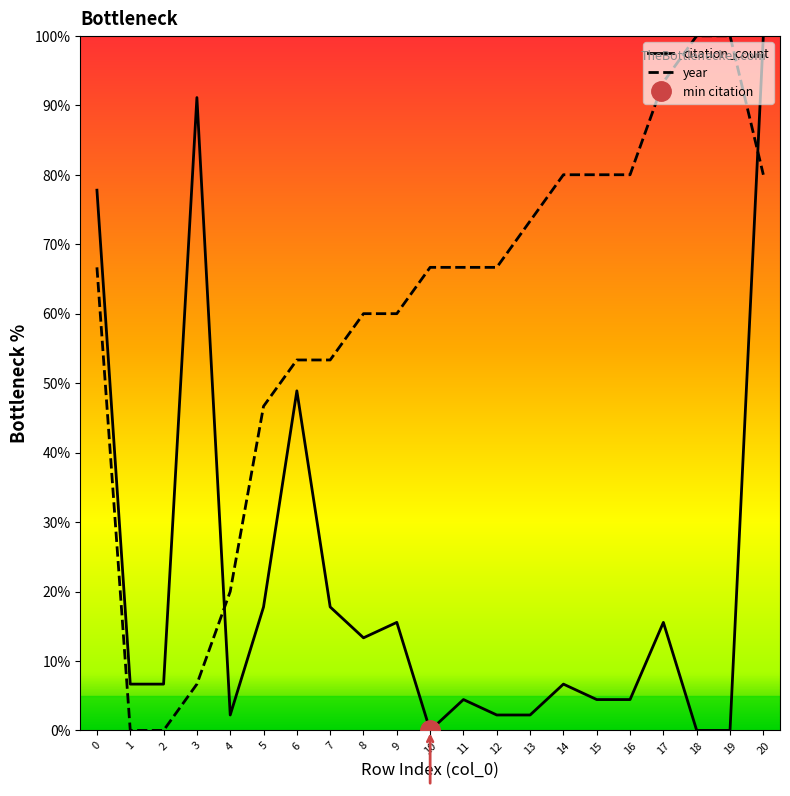

Which series has the widest spread of values?

citation_count